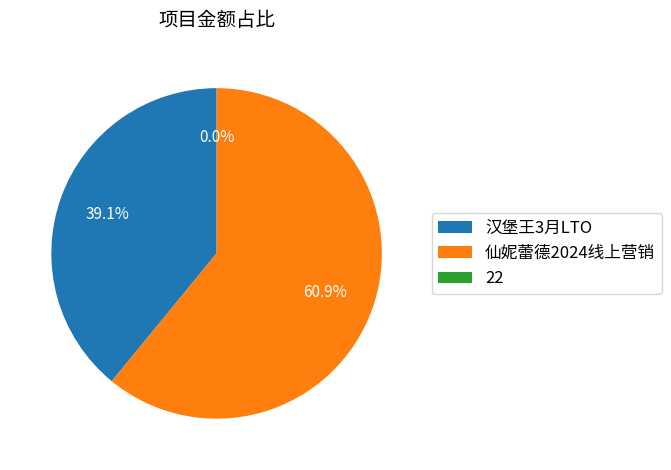

Does any single category account for the majority?

Yes